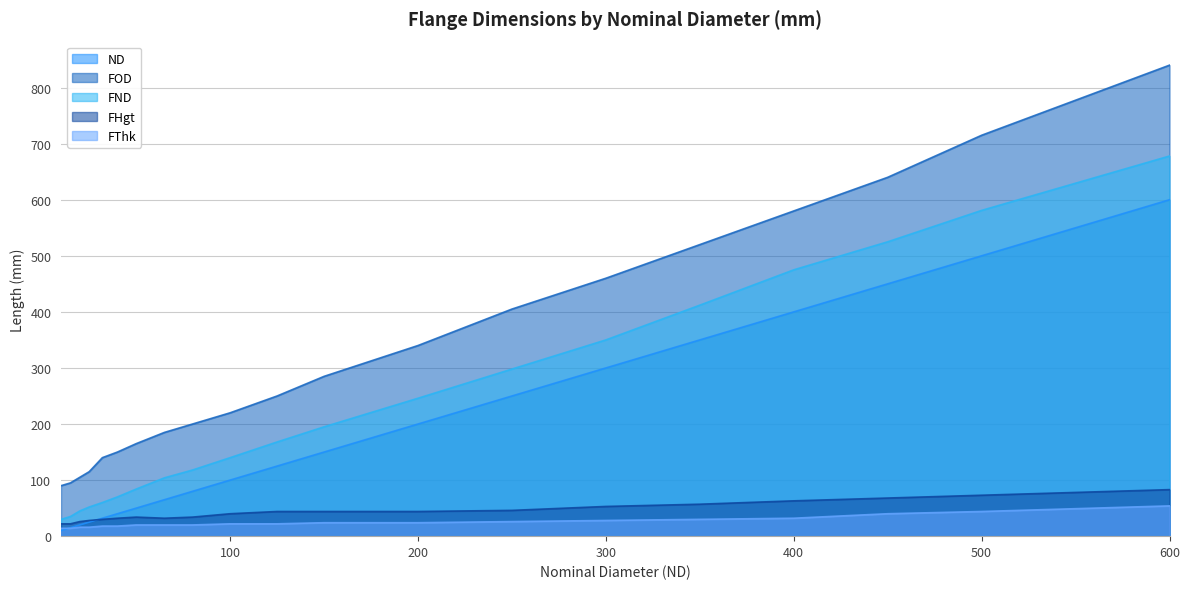

What is the difference between the second highest and minimum values in the ND##length##millimeters series?

490